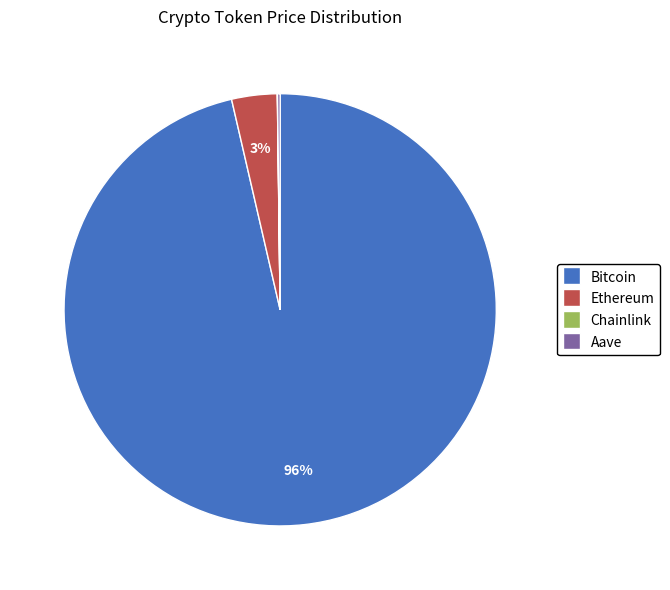

Is the sum of Ethereum and Bitcoin greater than half?

Yes